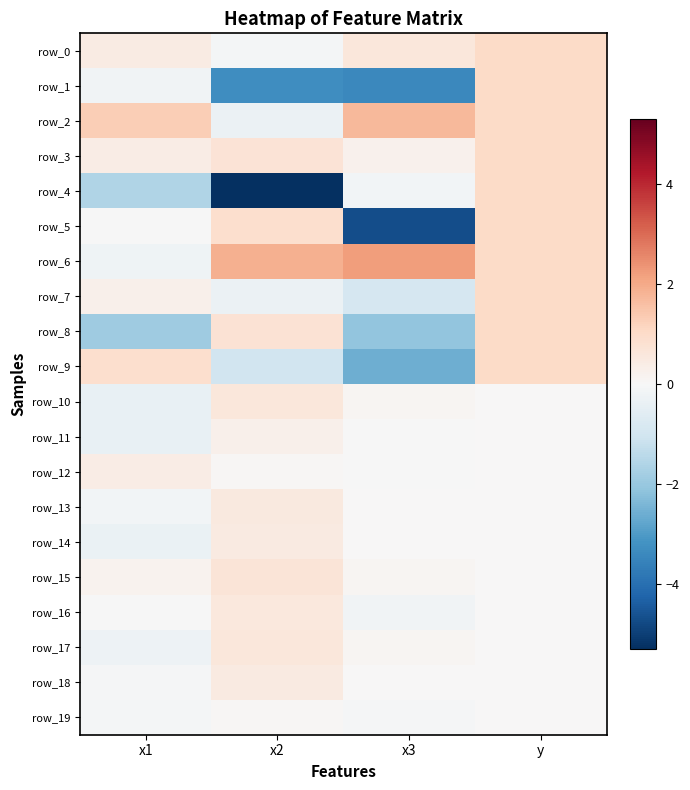

How many data points in row_7 are above 0?

2